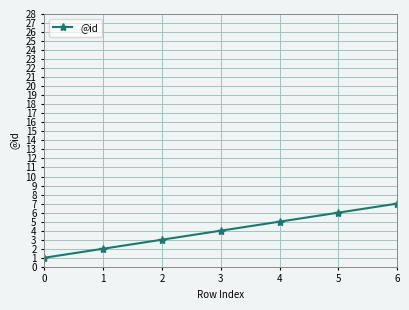

True or false: the data shows 8 at 4.

False